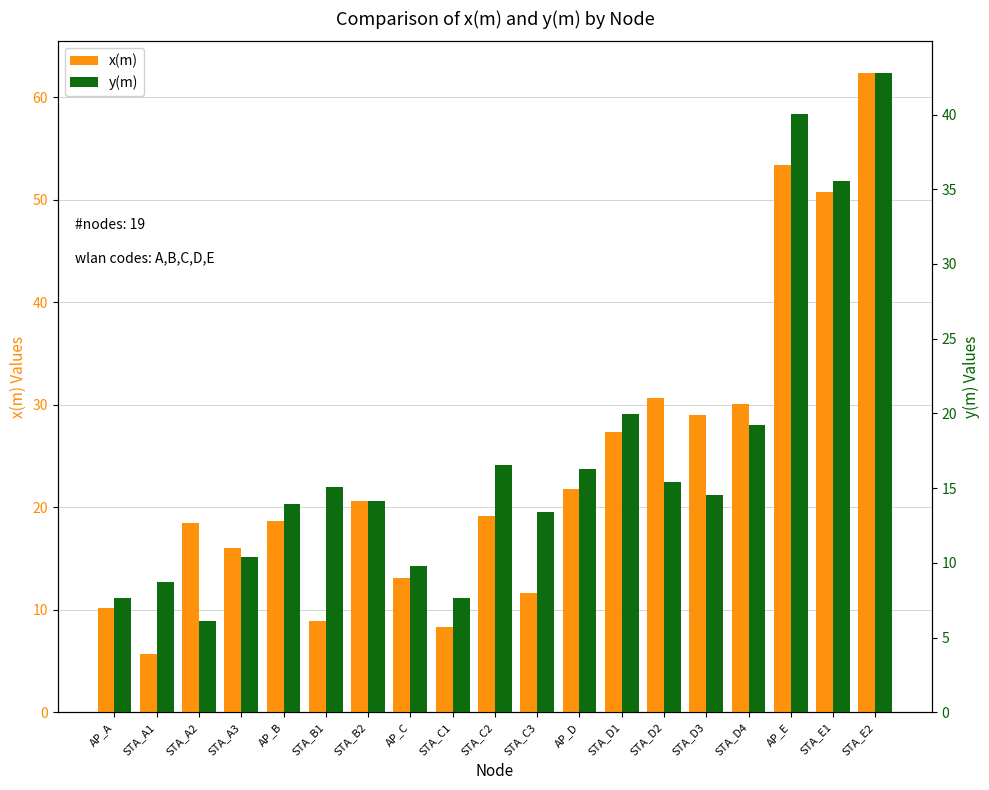

List the series in order of their peak value, lowest first.

y(m), x(m)